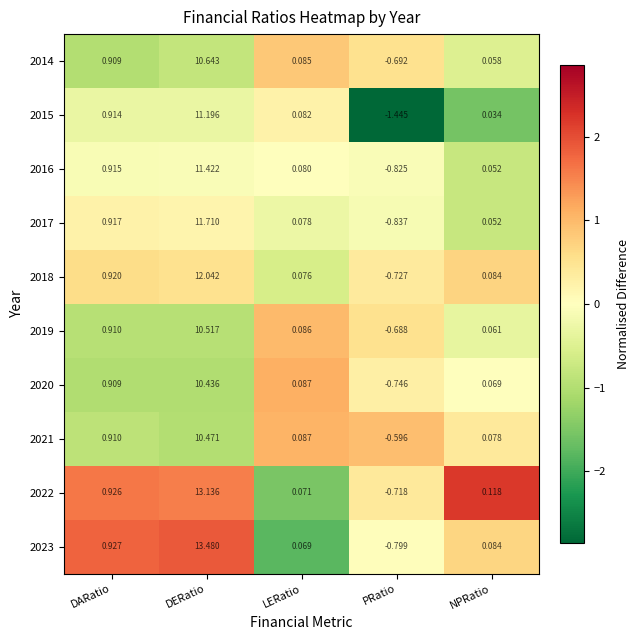

Rank the categories by 2019 value from highest to lowest.

DERatio, DARatio, LERatio, NPRatio, PRatio